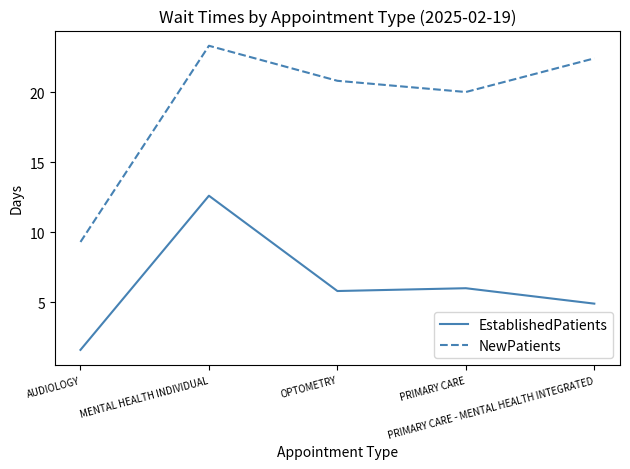

True or false: EstablishedPatients and NewPatients intersect in this chart.

False